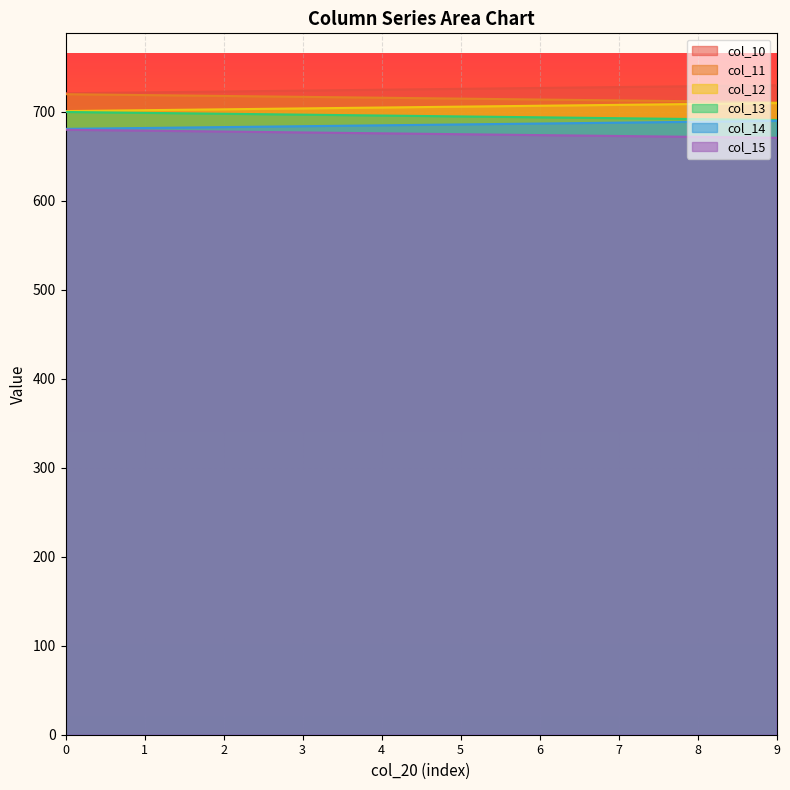

At which category does the chart reach its minimum across all series?

9